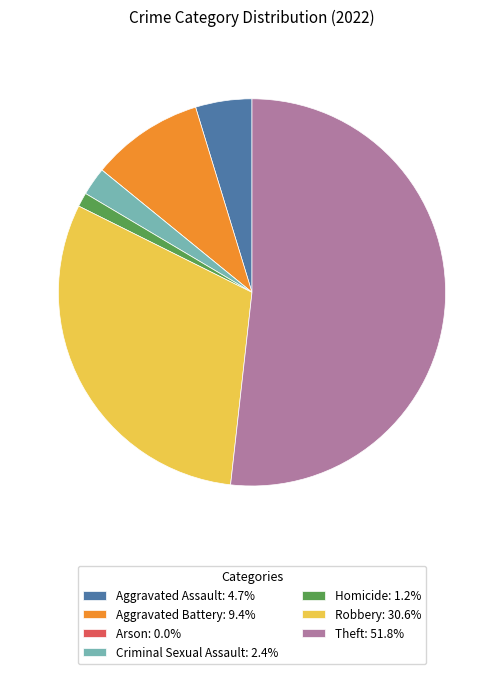

Which category has the biggest portion of the pie?

Theft